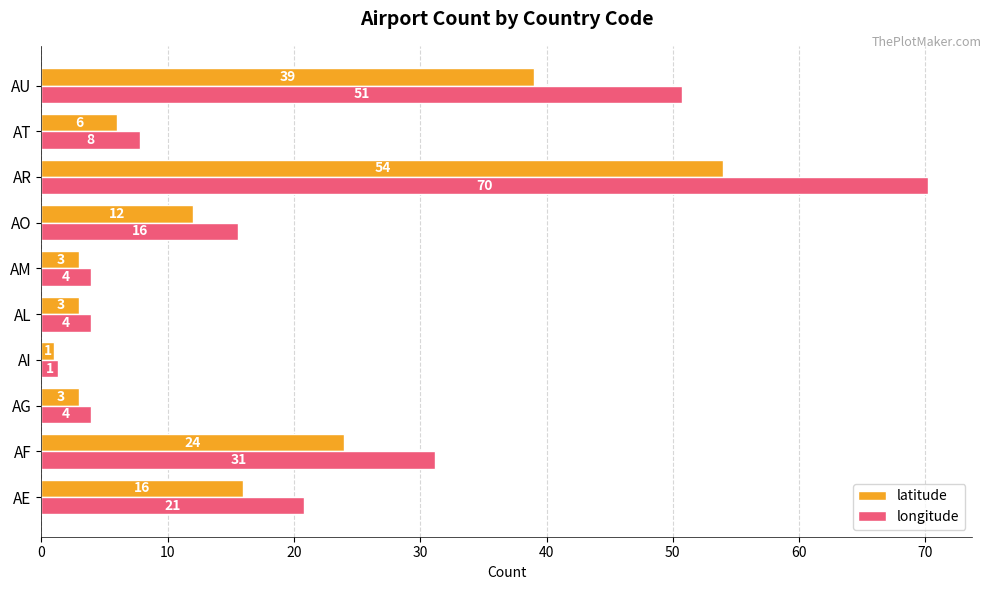

Which series has the largest total across all categories?

longitude